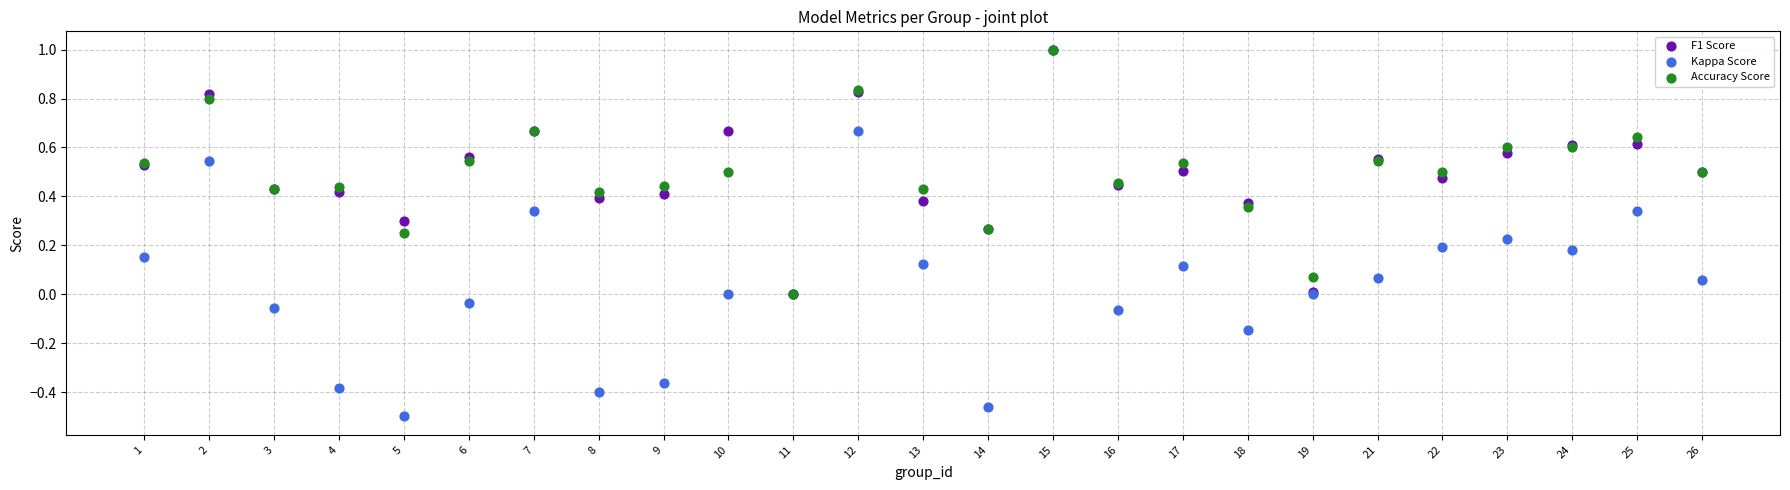

What are all the series names shown in the legend?

F1 Score, Kappa Score, Accuracy Score